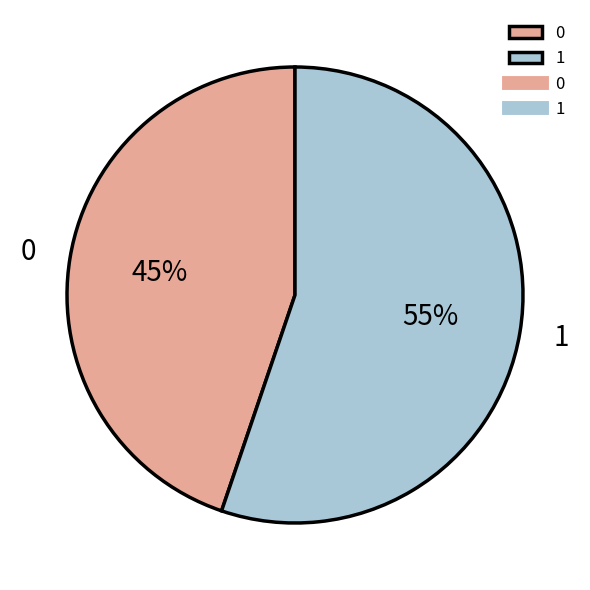

True or false: 1 accounts for 70% of the total.

False